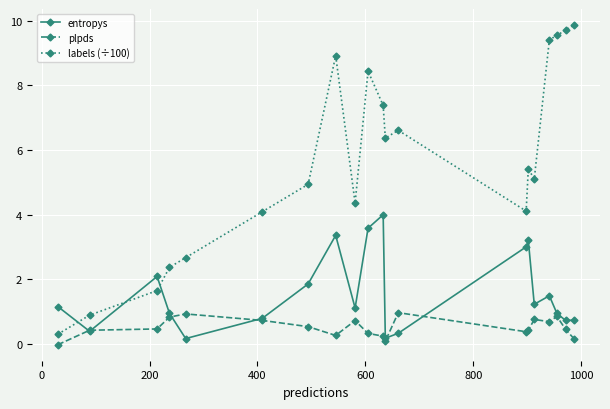

Which series has the largest total across all categories?

labels (÷100)